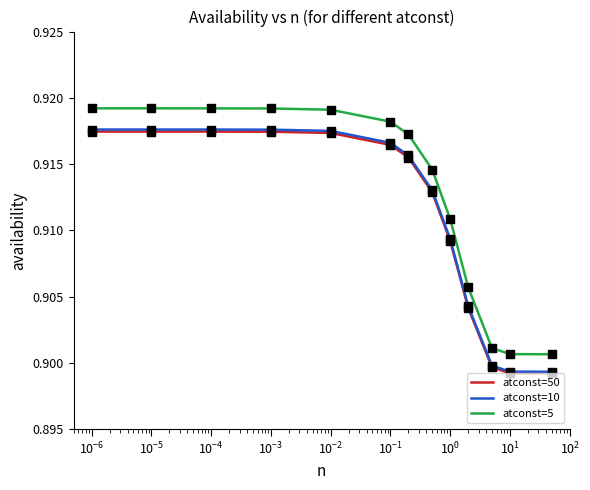

Which series contains the highest Y value?

atconst=5